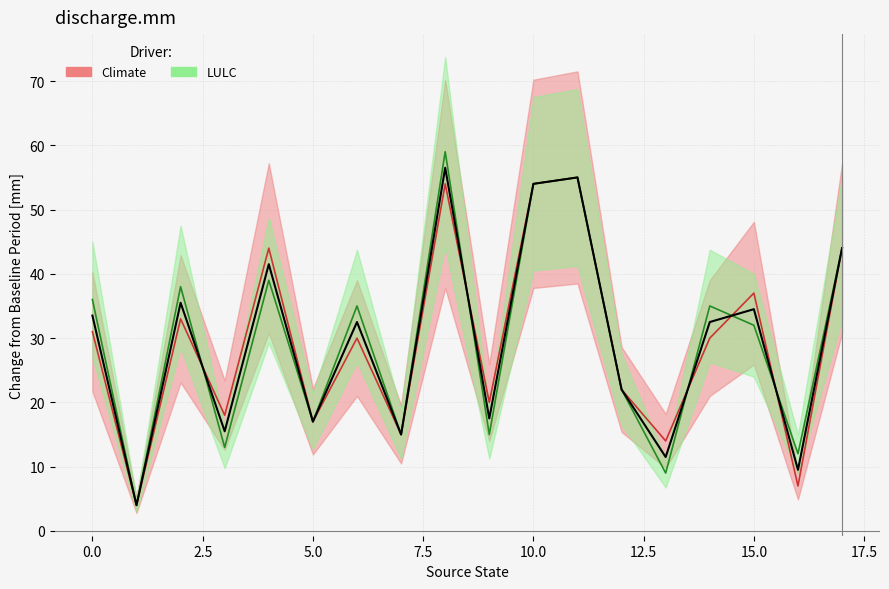

What is the sum of the Combined values at 5.0 and 10?

69.5